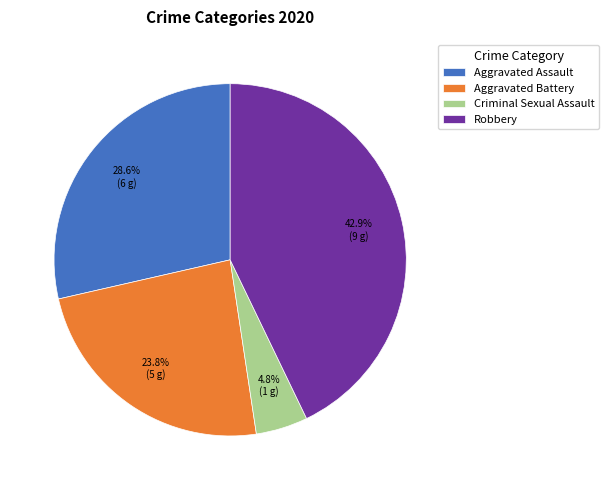

Rank the categories by value from highest to lowest.

Robbery, Aggravated Assault, Aggravated Battery, Criminal Sexual Assault